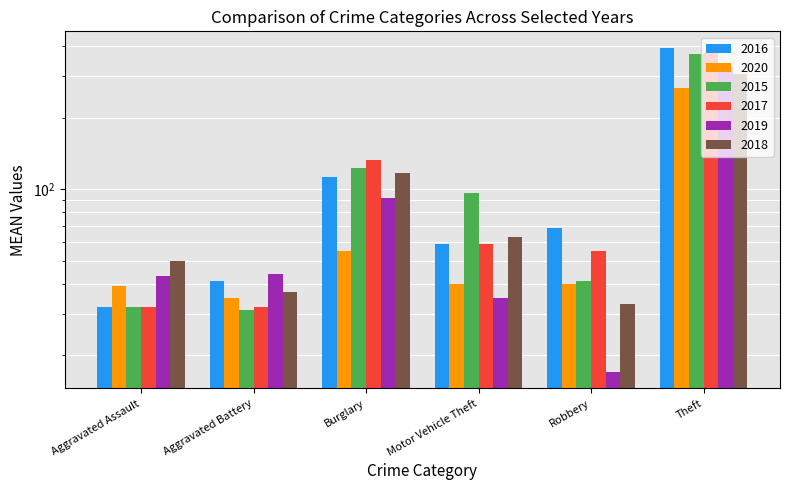

Which has a higher value, Aggravated Battery or Robbery?

Robbery